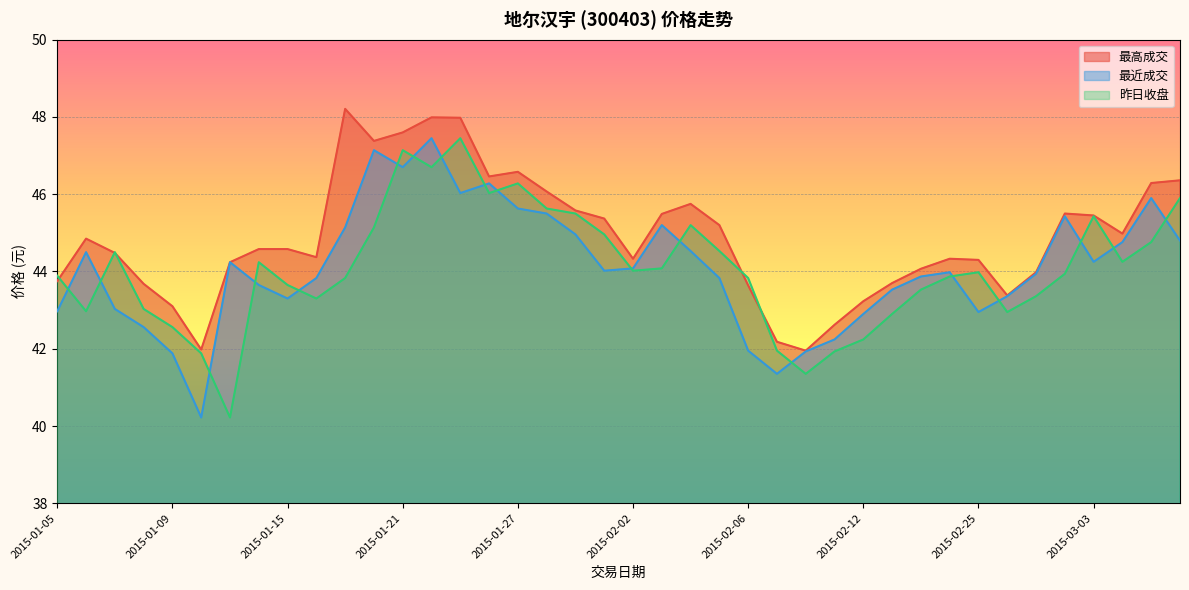

True or false: 最近成交 and 昨日收盘 cross at least once.

True